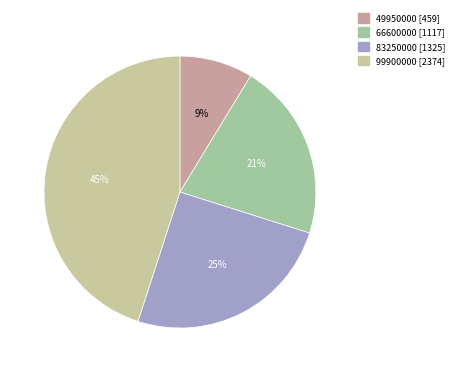

To the nearest percent, what is the difference between the 66600000 and 49950000 slice percentages?

12%